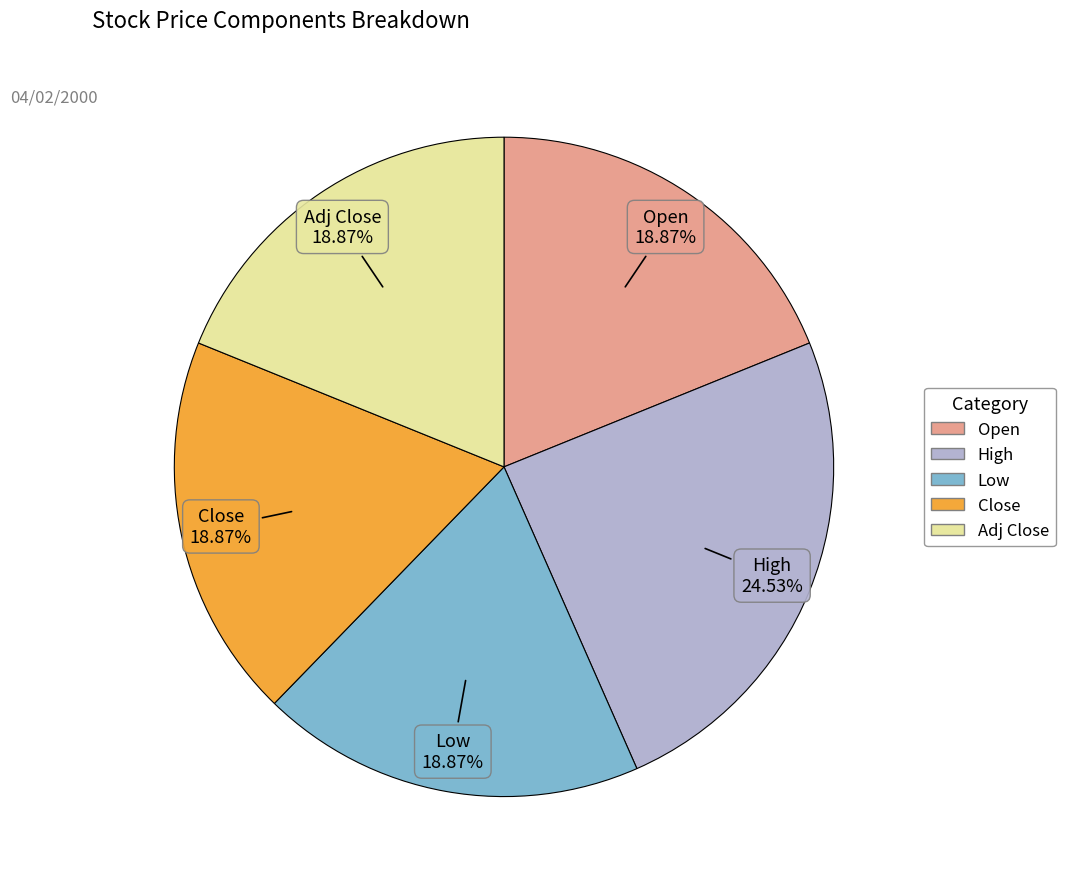

How much of the chart is everything except Open?

81.1%